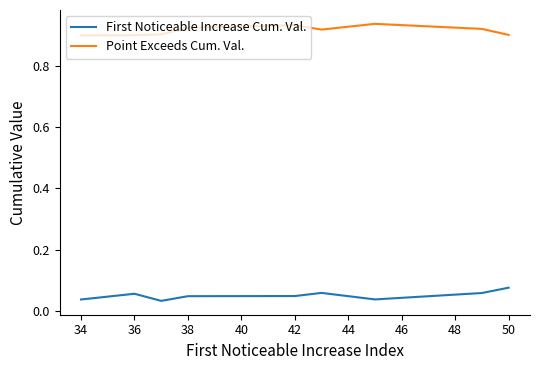

What are all the series names shown in the legend?

First Noticeable Increase Cum. Val., Point Exceeds Cum. Val.